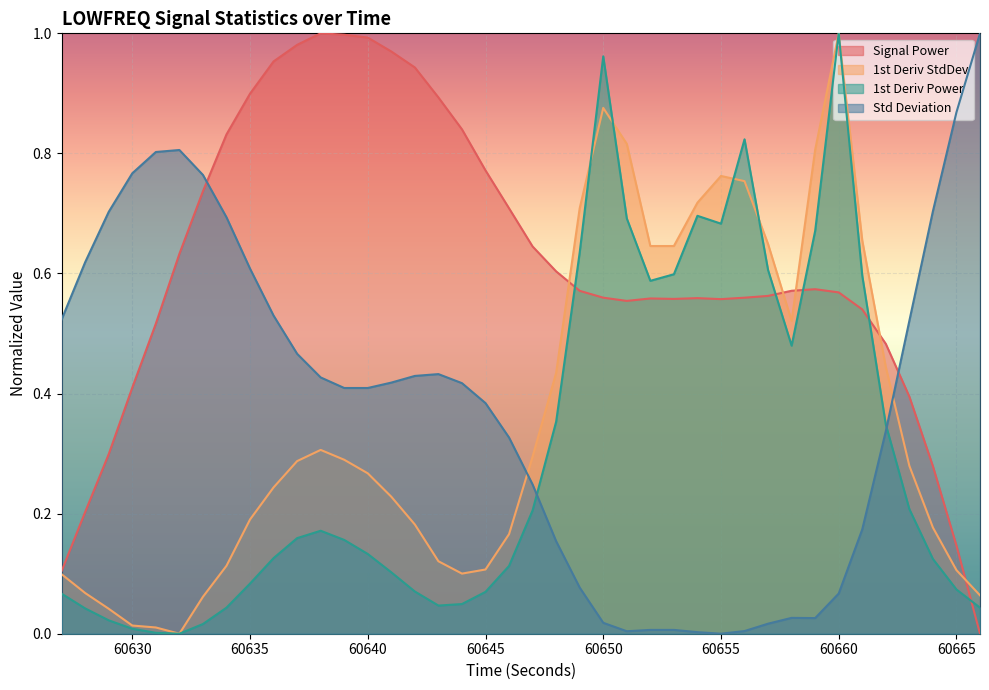

In firstDerivativeStdDev_LOWFREQ, how many points are lower than both neighbors (excluding endpoints)?

4